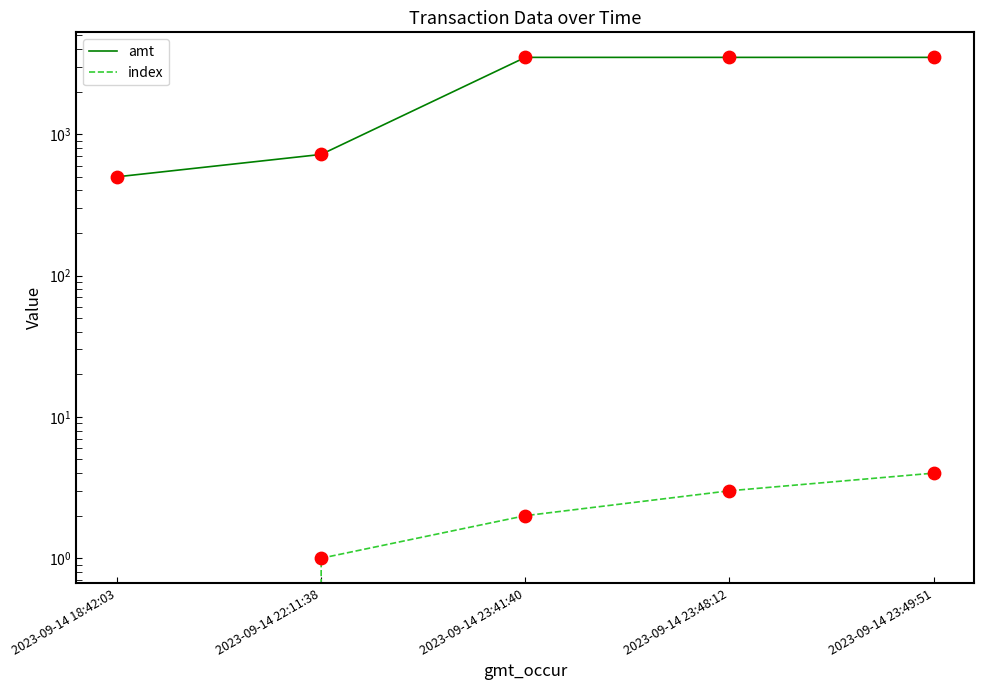

What are all the series names shown in the legend?

amt, index